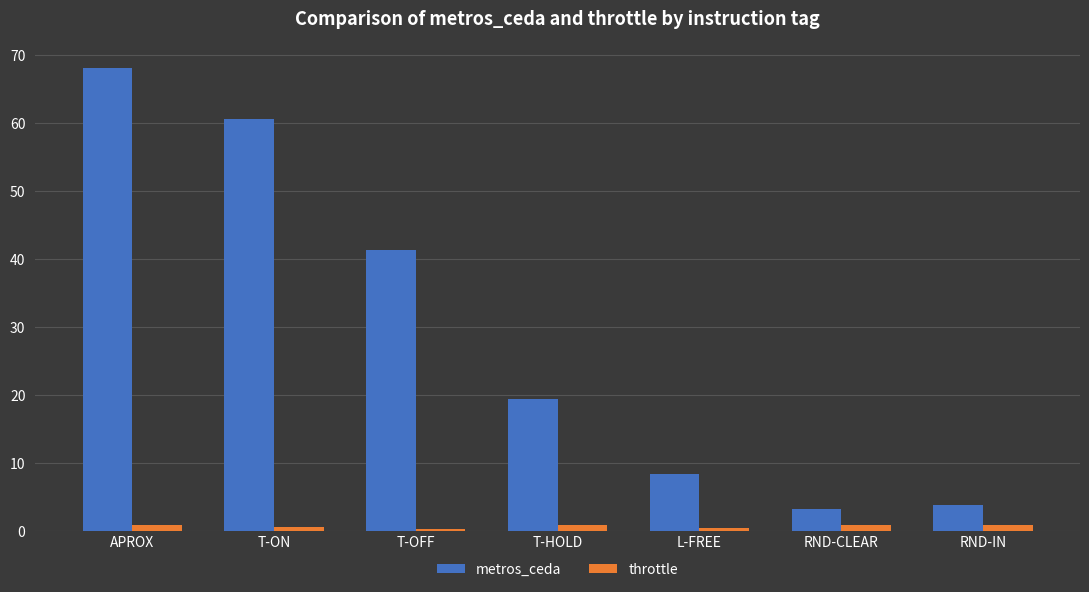

What is the sum of all metros_ceda values?

204.8